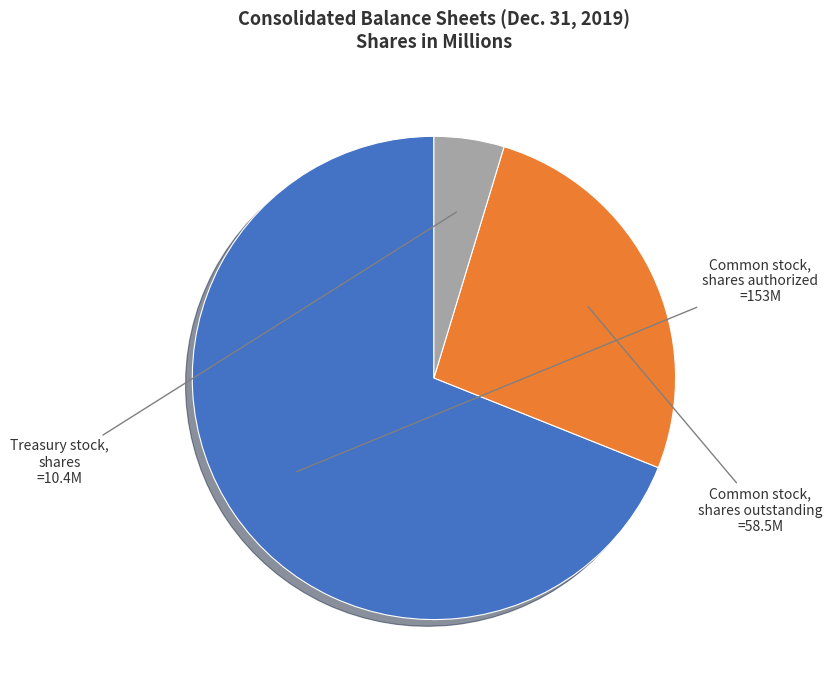

Is it true that Common stock, shares outstanding is 15% of the pie?

False